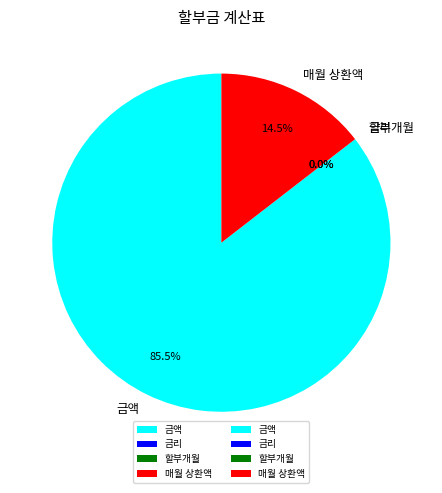

Which category has the biggest portion of the pie?

금액